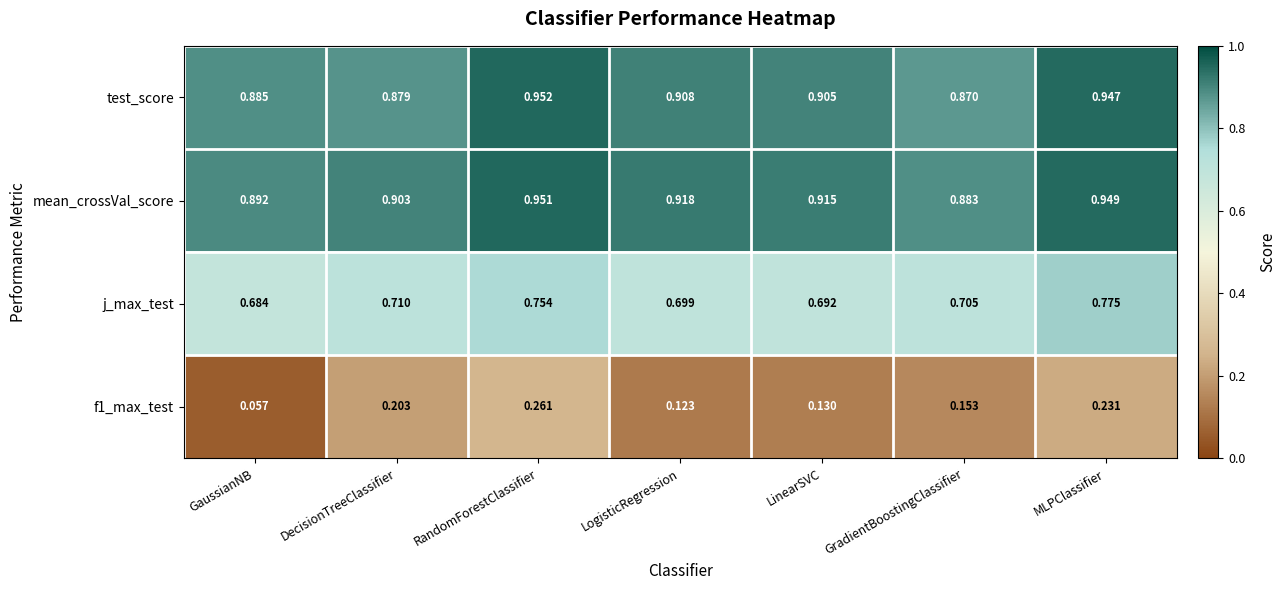

Which series has the largest total across all categories?

mean_crossVal_score